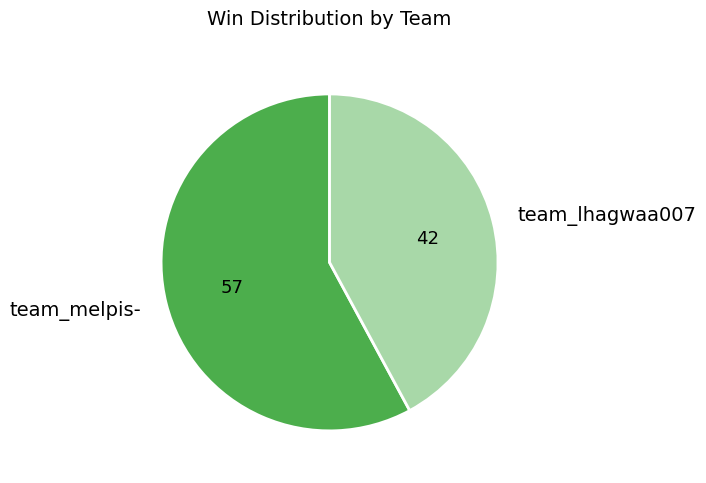

Is the sum of team_lhagwaa007 and team_melpis- greater than half?

Yes